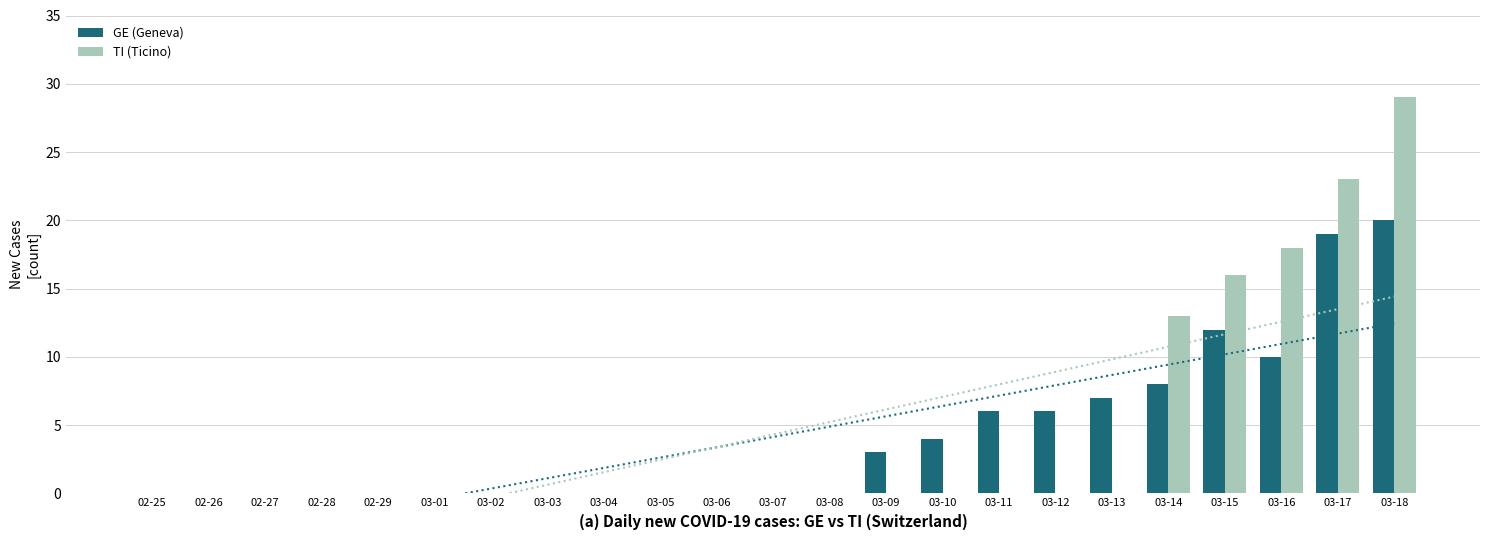

Reading left to right, what are all the values shown in this chart?

GE (Geneva): 02-25=0	02-26=0	02-27=0	02-28=0	02-29=0	03-01=0	03-02=0	03-03=0	03-04=0	03-05=0	03-06=0	03-07=0	03-08=0	03-09=3	03-10=4	03-11=6	03-12=6	03-13=7	03-14=8	03-15=12	03-16=10	03-17=19	03-18=20
TI (Ticino): 02-25=0	02-26=0	02-27=0	02-28=0	02-29=0	03-01=0	03-02=0	03-03=0	03-04=0	03-05=0	03-06=0	03-07=0	03-08=0	03-09=0	03-10=0	03-11=0	03-12=0	03-13=0	03-14=13	03-15=16	03-16=18	03-17=23	03-18=29